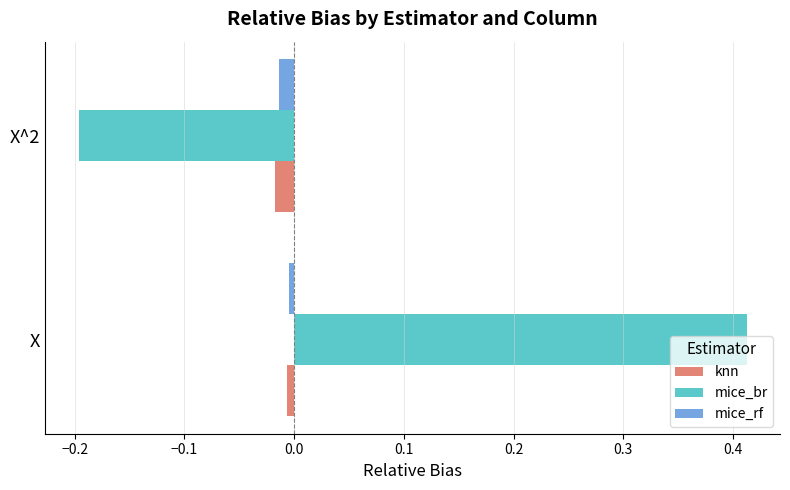

Which series has the largest total across all categories?

mice_br